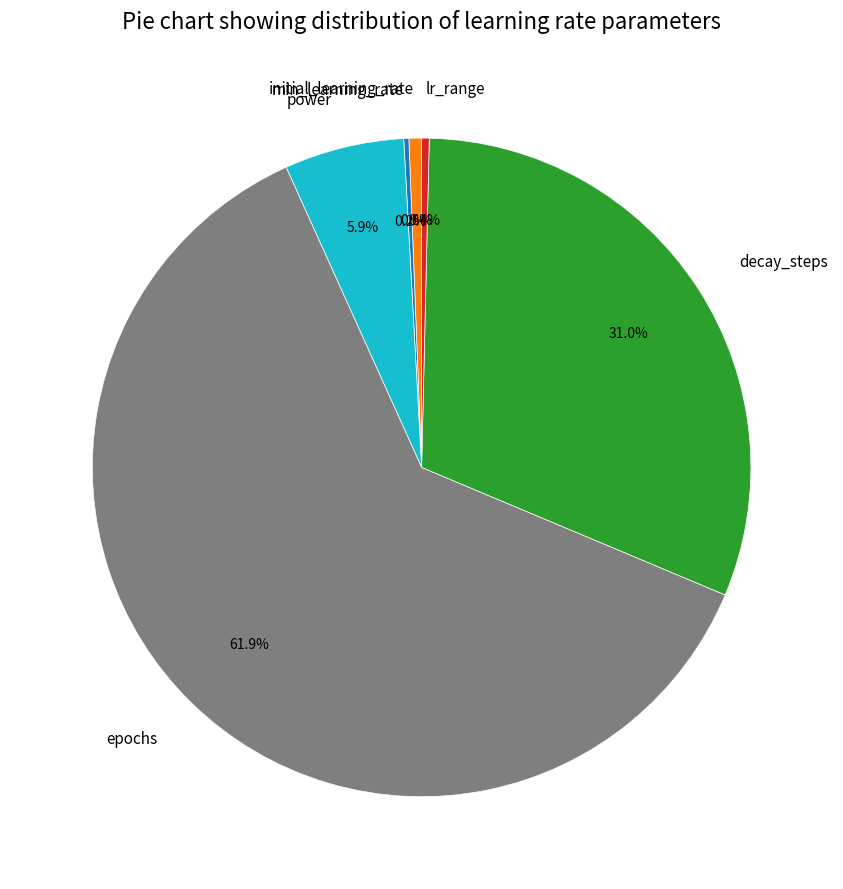

What percentage is NOT represented by initial_learning_rate?

99.4%